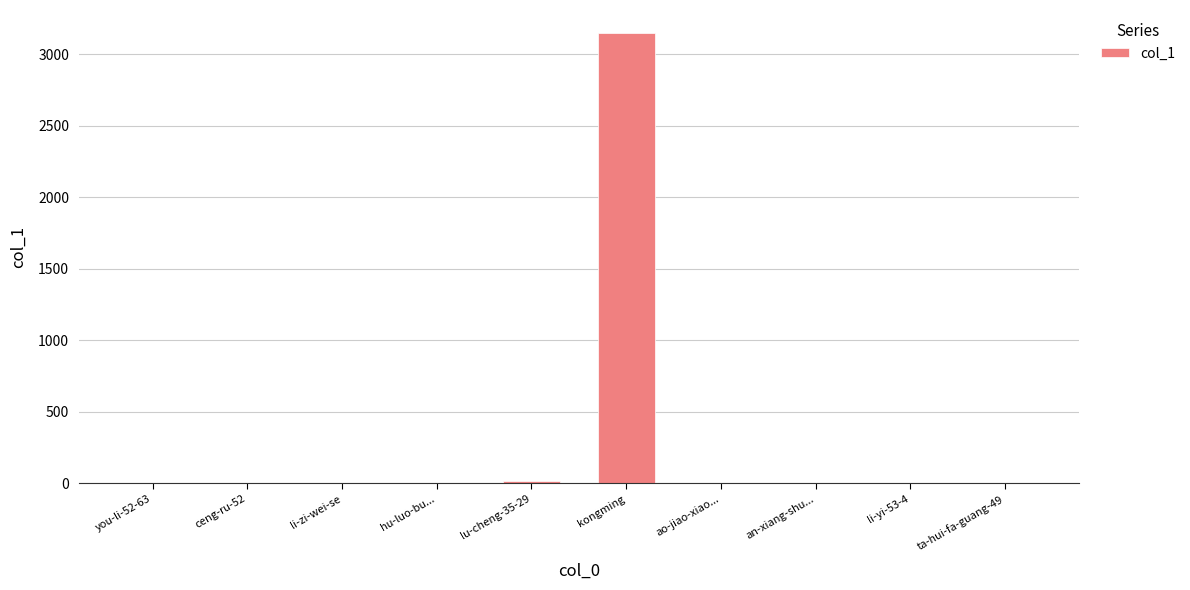

Which label corresponds to the largest value in the chart?

kongming